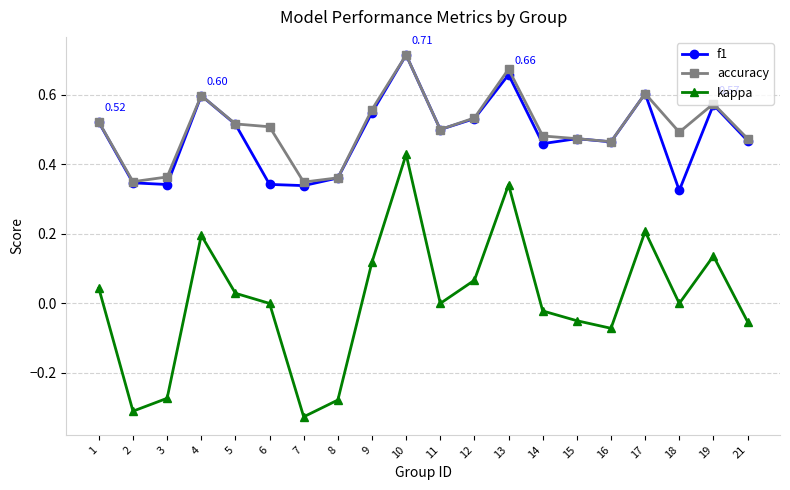

True or false: kappa has a value of -0.0 at 15.

True